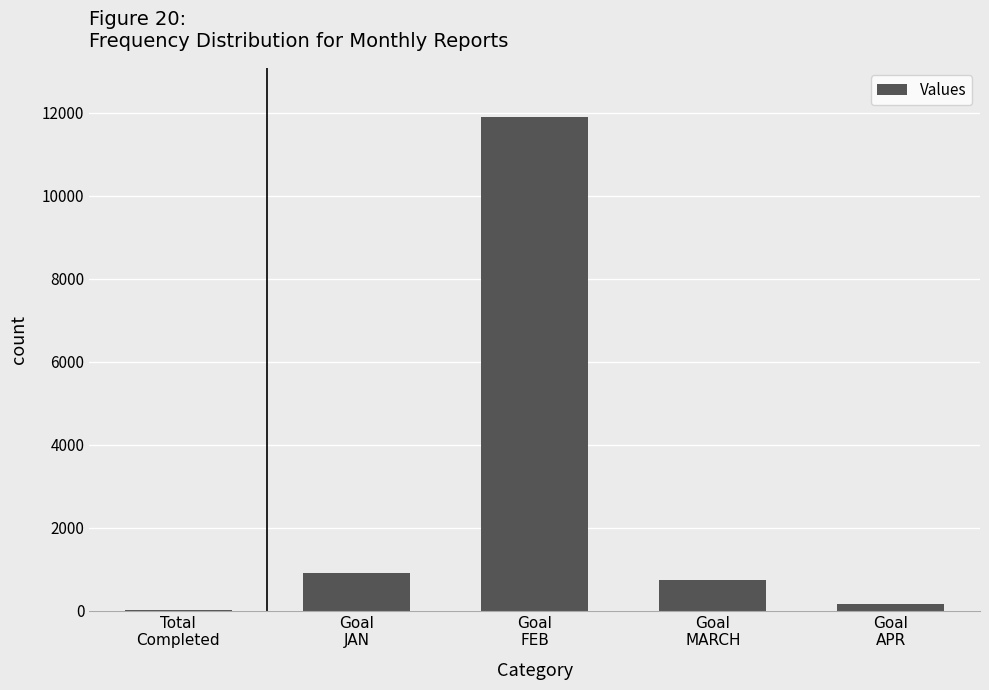

What is the maximum value shown in the chart?

11888